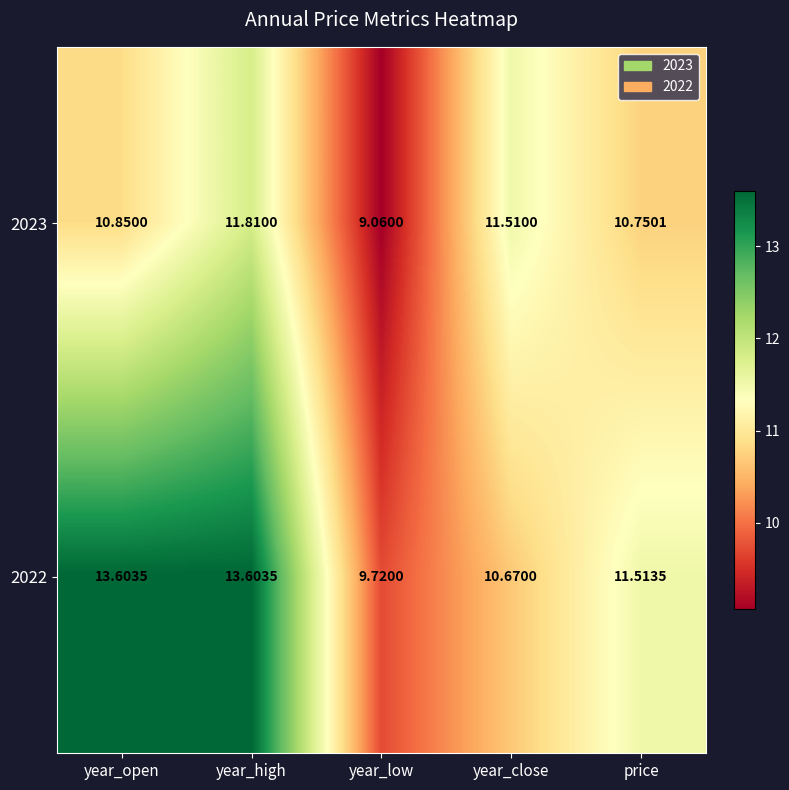

Rank the categories by 2023 value from highest to lowest.

year_high, year_close, year_open, price, year_low